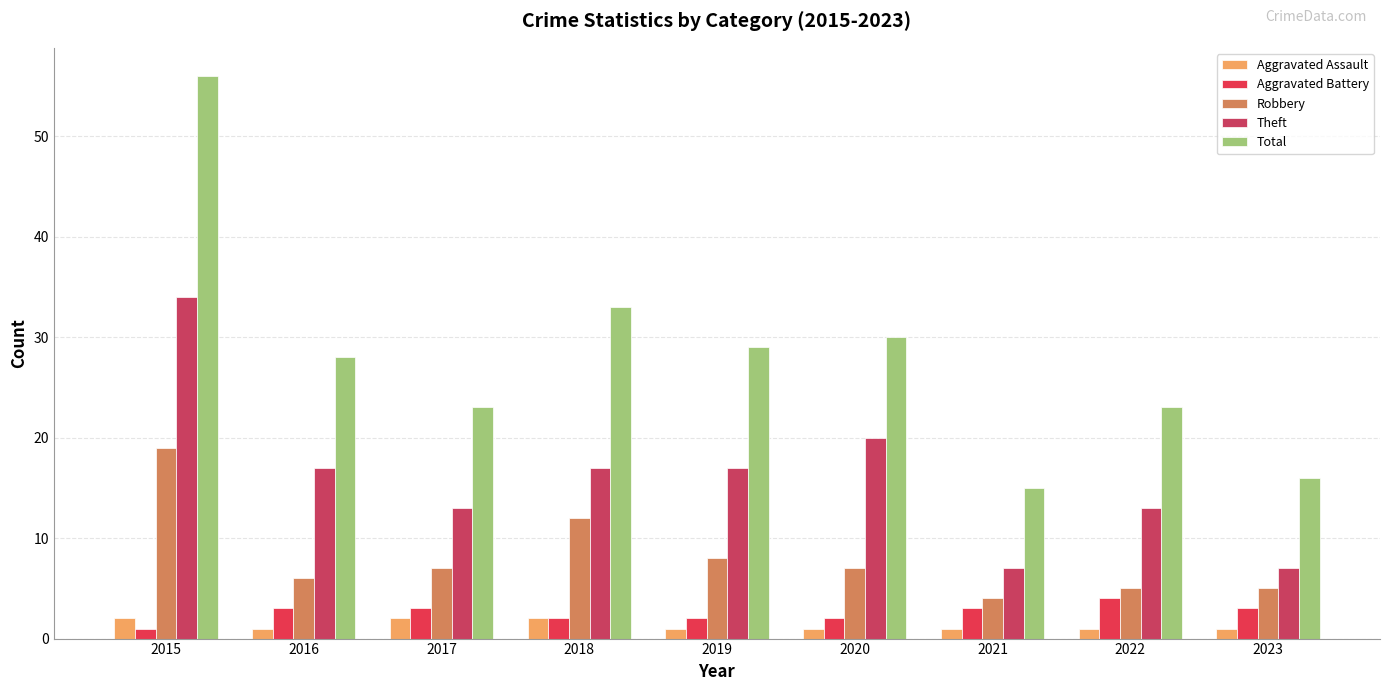

What is the average value of the Aggravated Assault series?

1